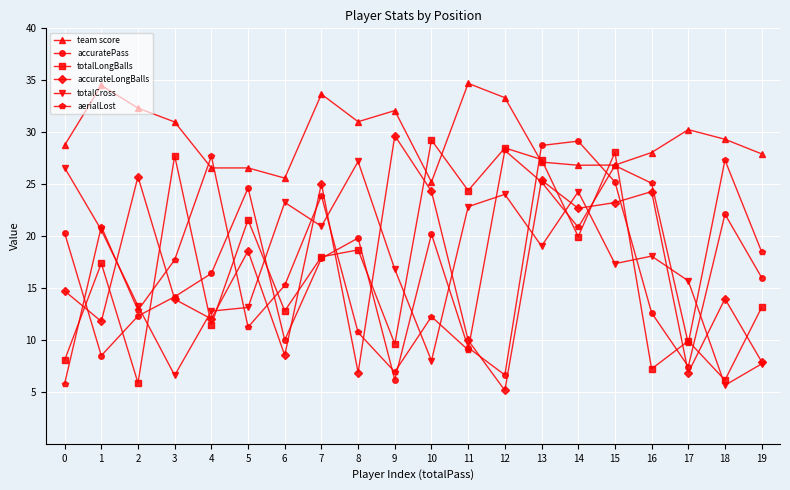

Where does the totalLongBalls series first go above 18?

3